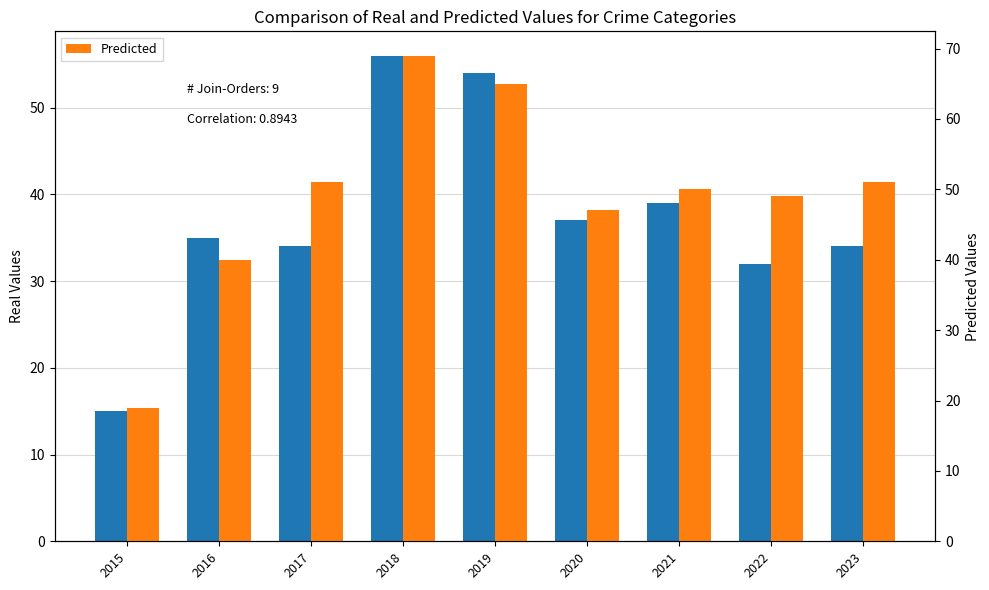

At how many categories does at least one series exceed 32?

8